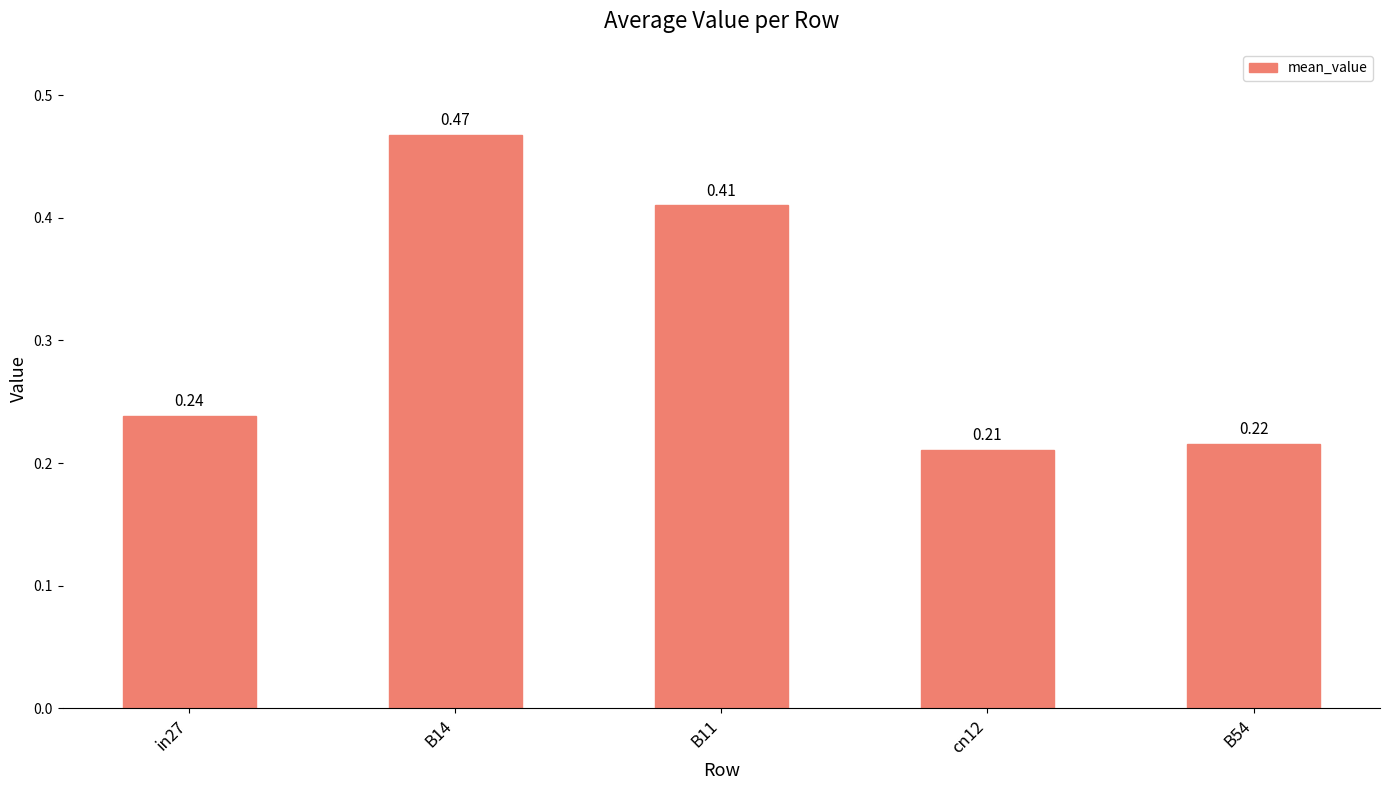

Does the chart contain any negative values?

No